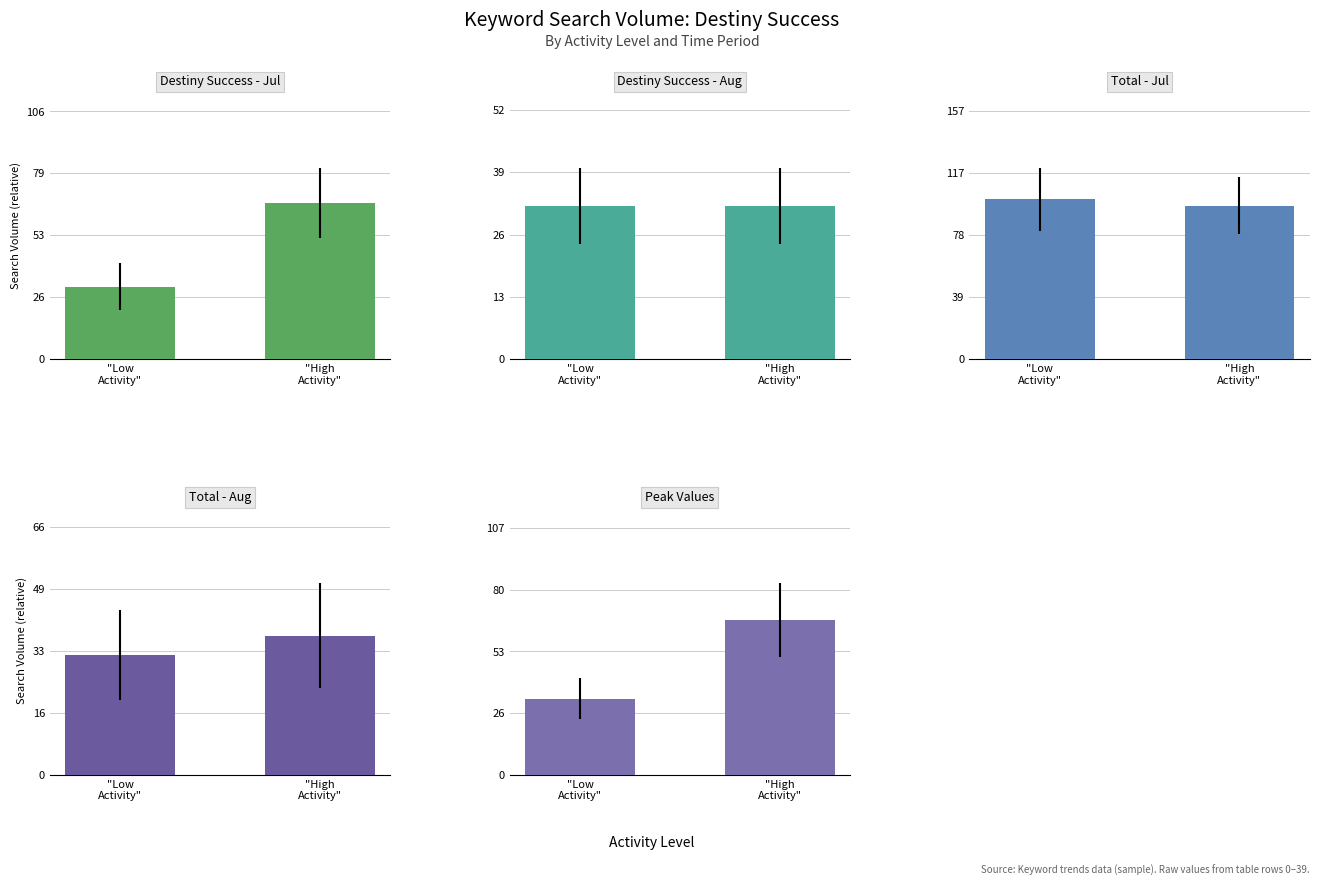

How many bars are there in total?

10